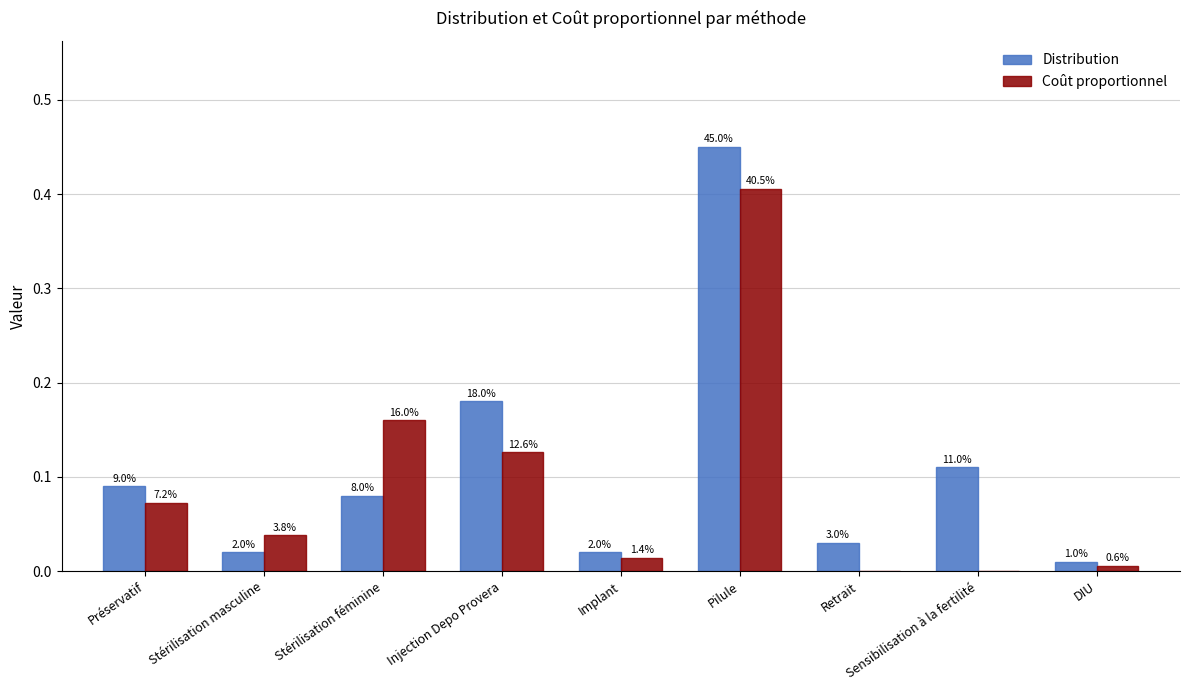

Are the bars horizontal?

No